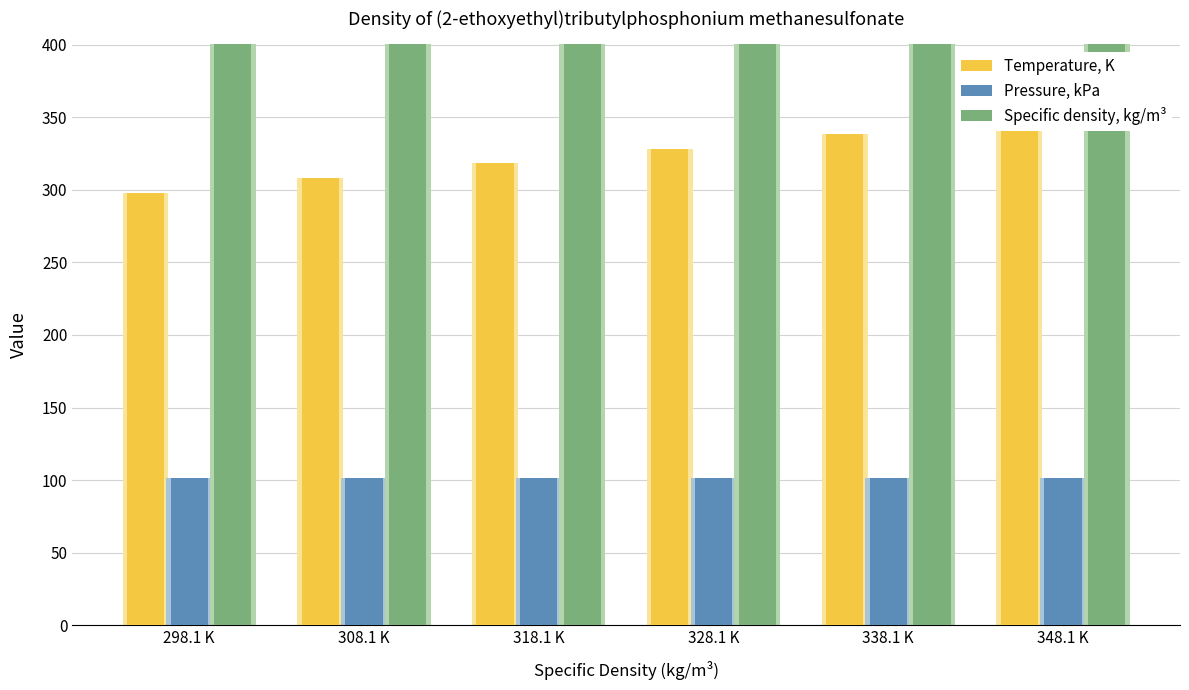

True or false: Temperature, K has a value of 328.1 at 328.1 K.

True